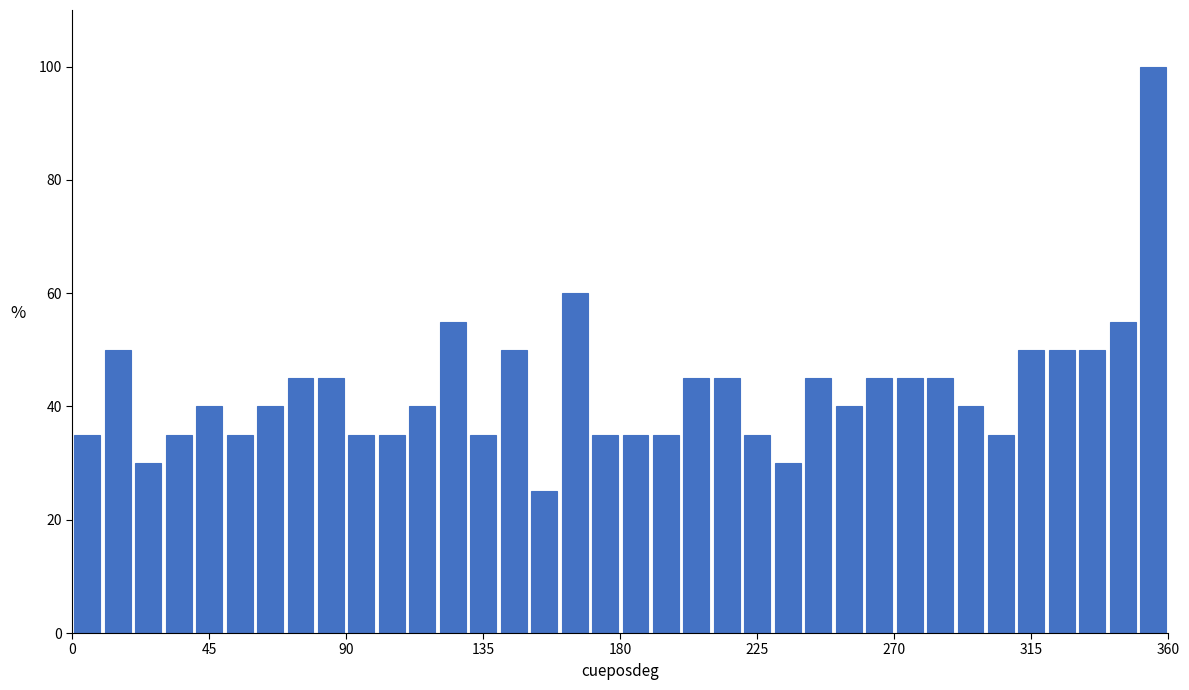

Read against the x-axis, roughly where is the centre of the tallest bar?

355